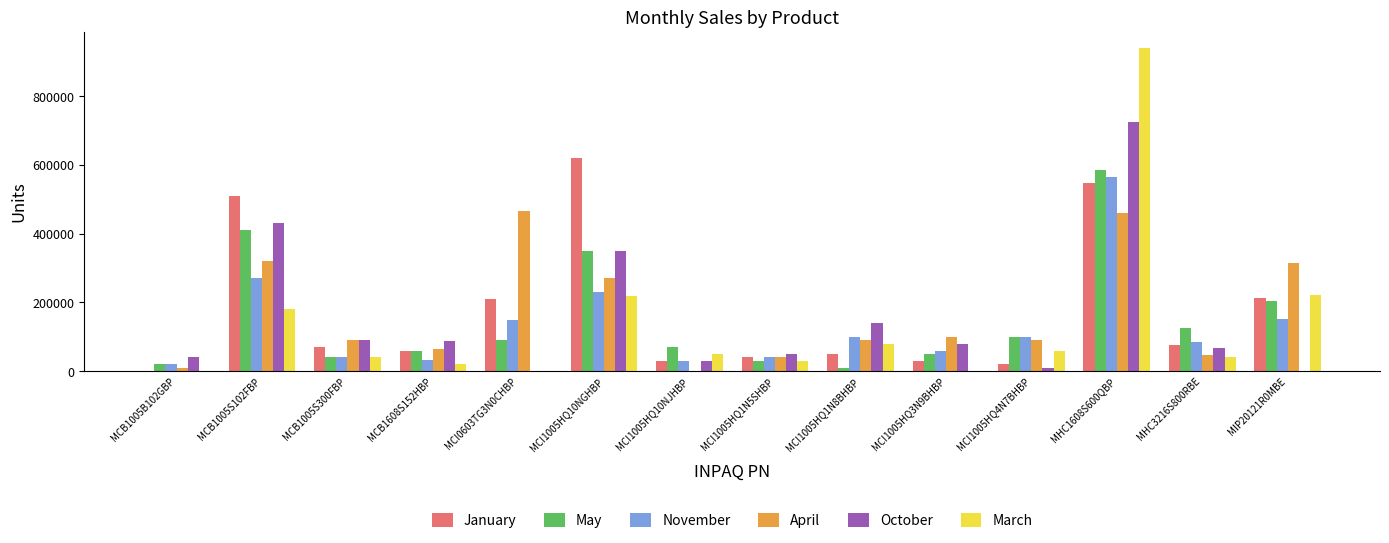

At which category is the sum across all series the highest?

MHC1608S600QBP